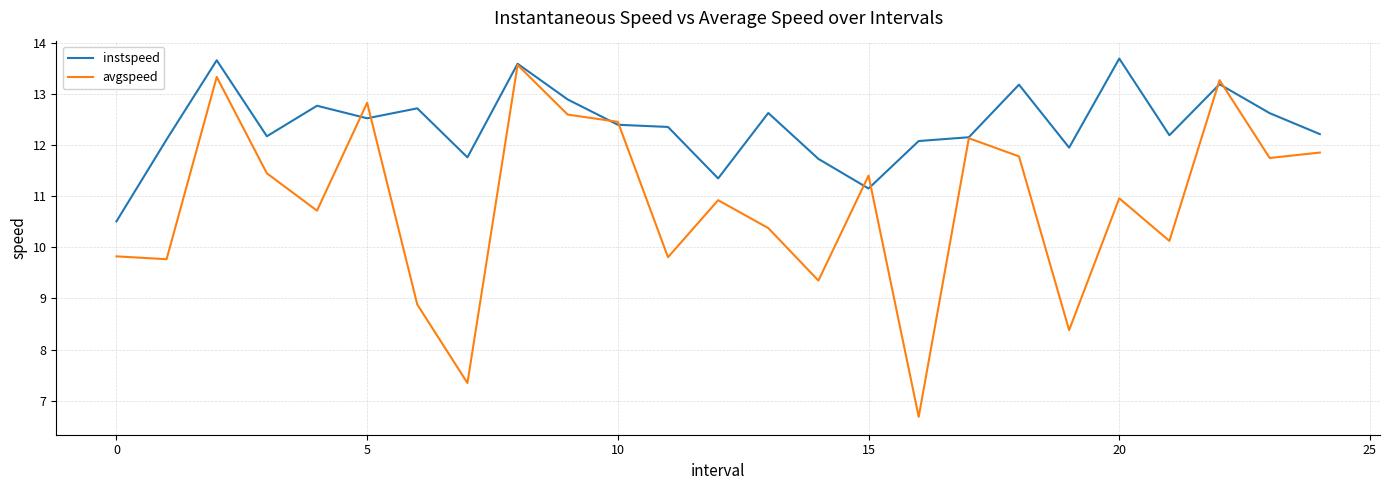

Which series ends up on top after the final intersection of instspeed and avgspeed?

instspeed